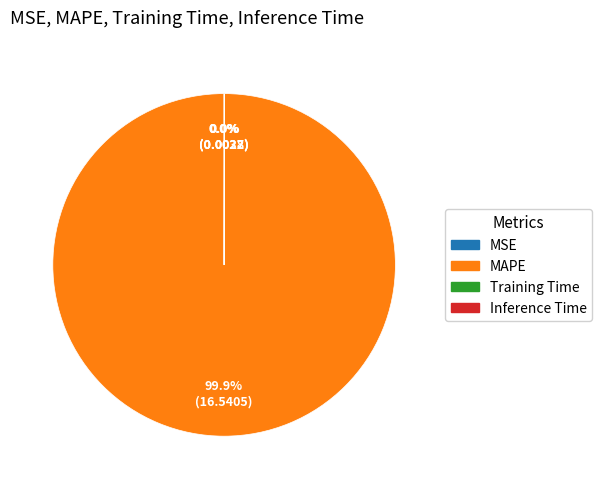

Which slice represents more than half of the pie?

MAPE